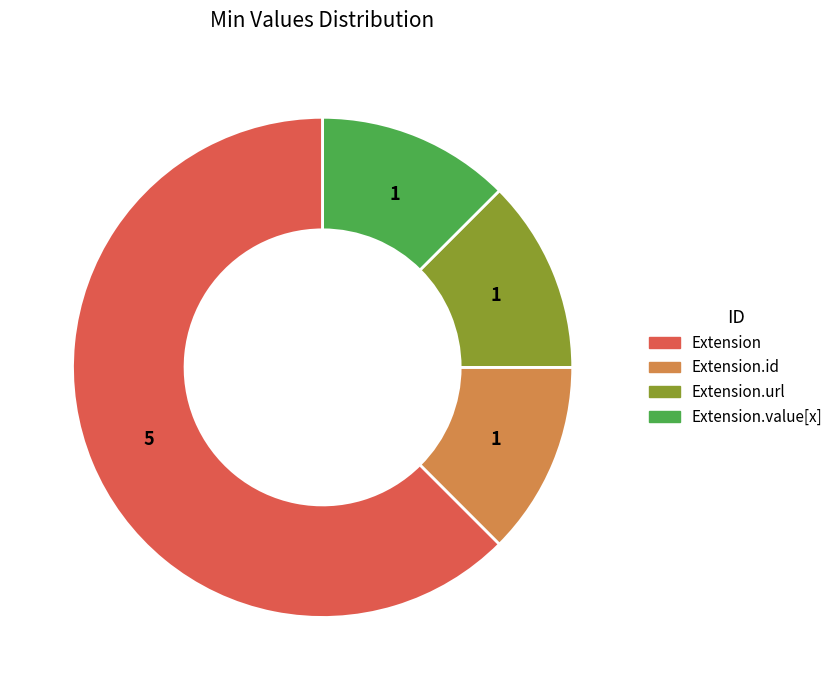

What is the majority slice?

Extension